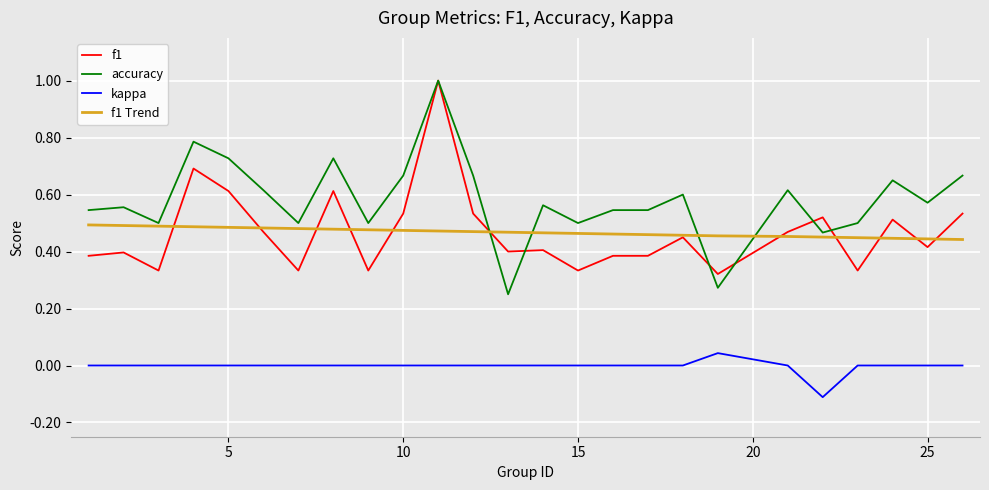

True or false: kappa and f1 Trend cross at least once.

False